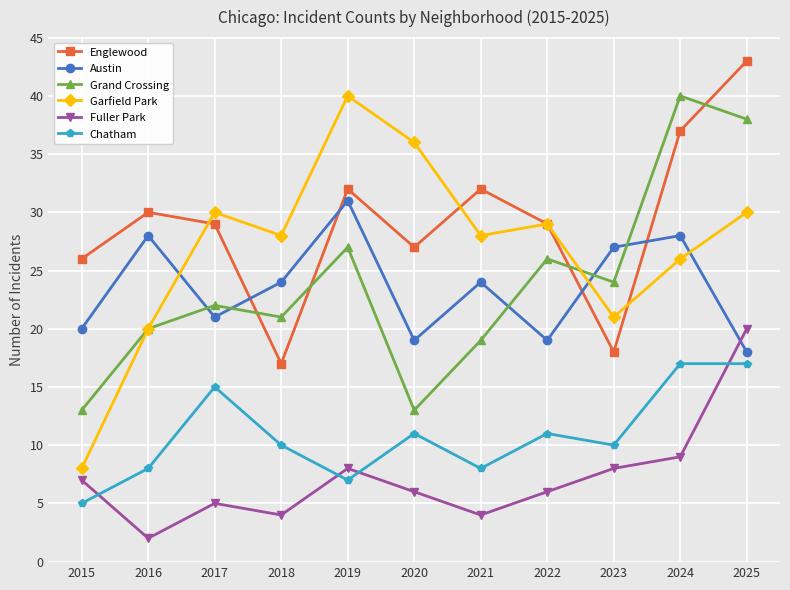

At how many categories does at least one series exceed 25?

11